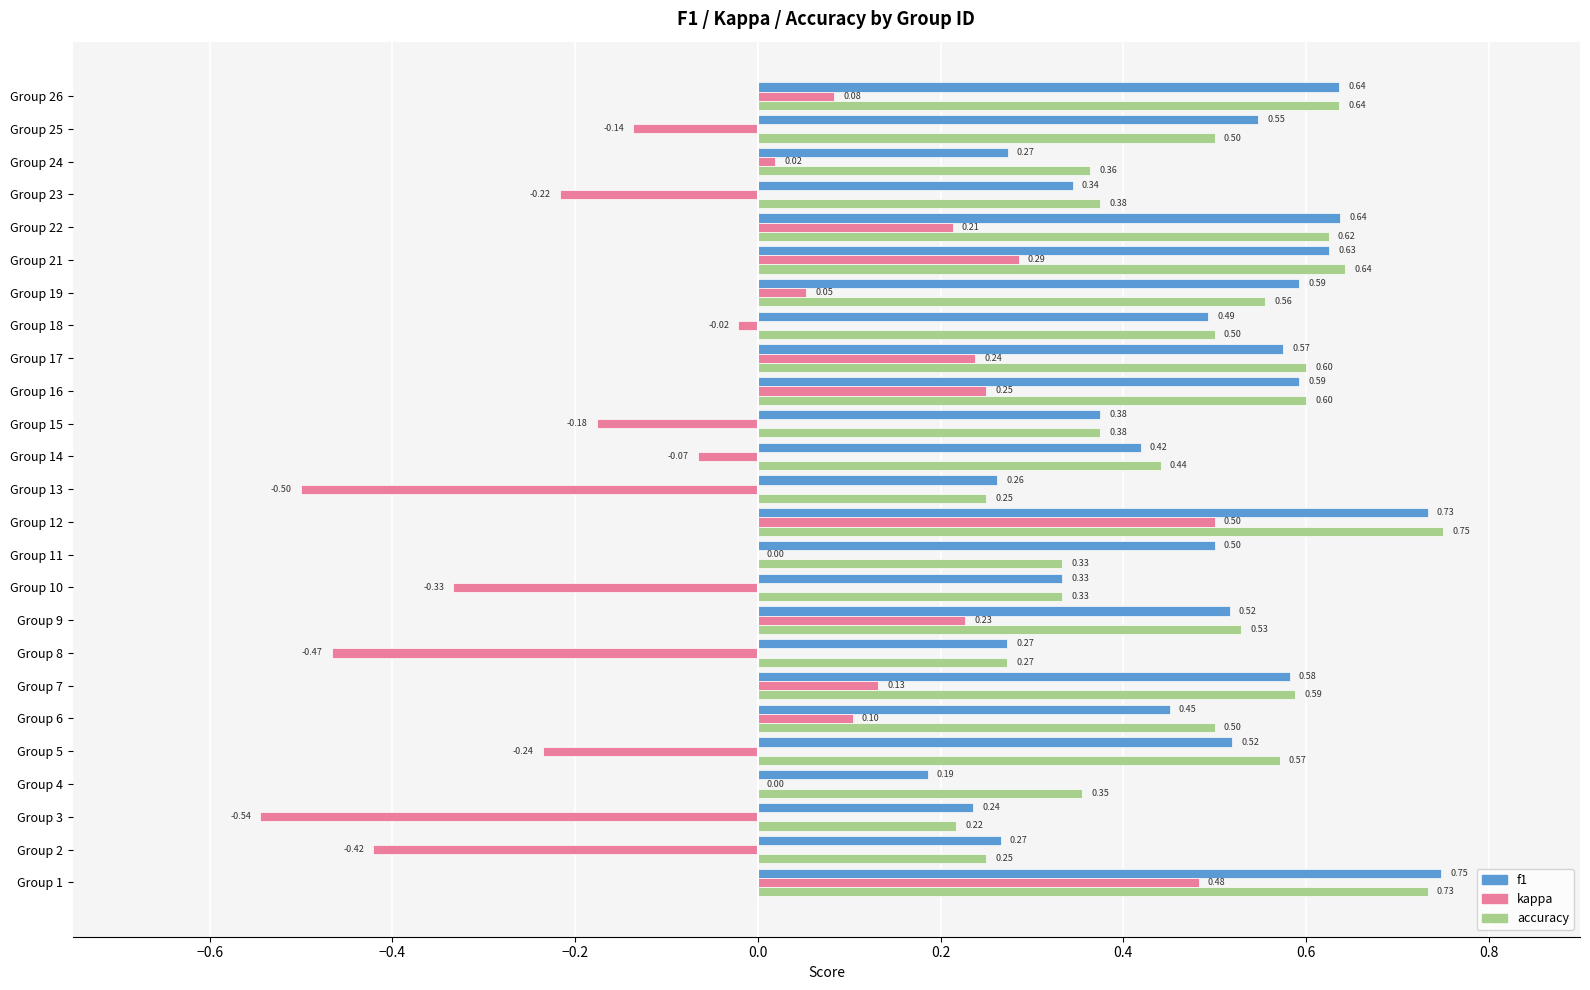

Which series changed the most between Group 14 and Group 18?

f1